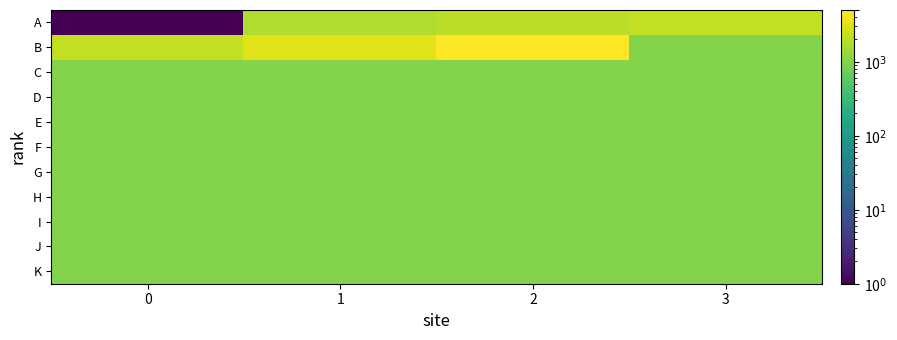

Rank the series at 2 from lowest to highest value.

C, D, E, F, G, H, I, J, K, A, B